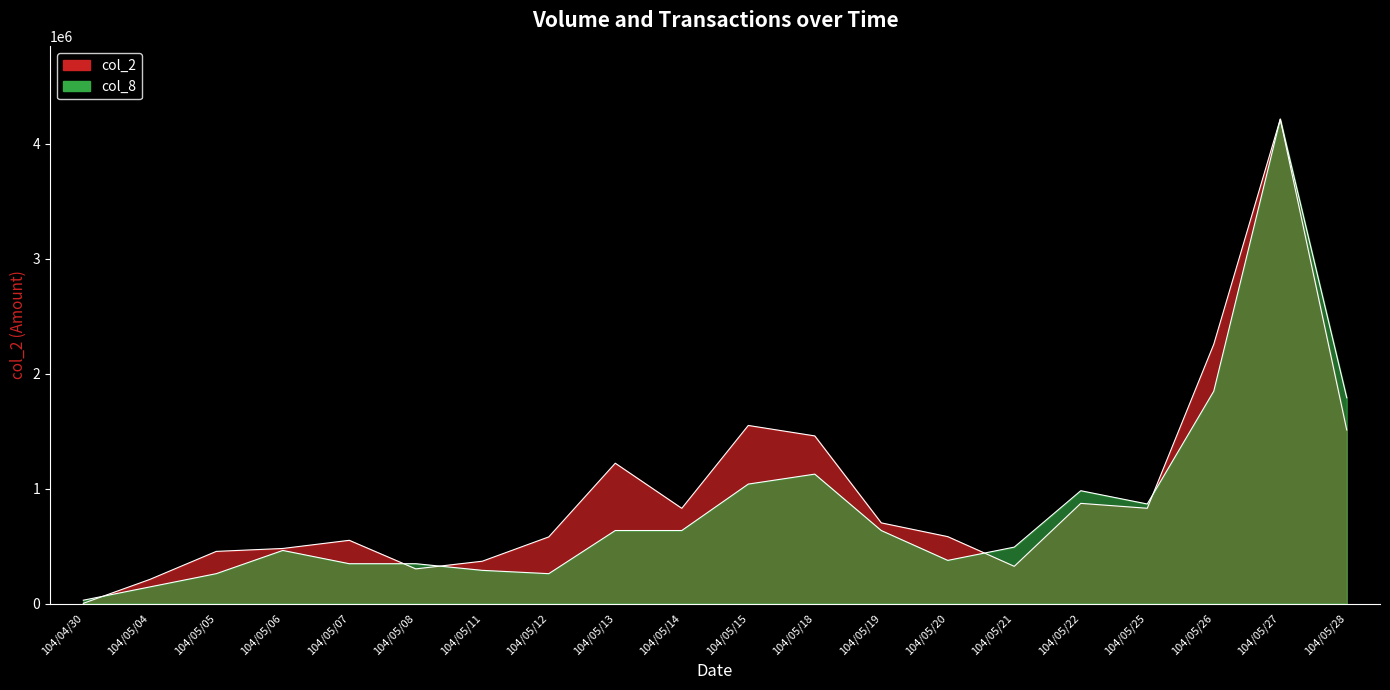

Reading left to right, what are all the values shown in this chart?

col_2: 104/04/30=1780.0	104/05/04=209660.0	104/05/05=453570.0	104/05/06=478940.0	104/05/07=549880.0	104/05/08=301360.0	104/05/11=368000.0	104/05/12=579680.0	104/05/13=1220570.0	104/05/14=828190.0	104/05/15=1549090.0	104/05/18=1458110.0	104/05/19=701670.0	104/05/20=581870.0	104/05/21=323660.0	104/05/22=871290.0	104/05/25=828660.0	104/05/26=2255050.0	104/05/27=4213950.0	104/05/28=1509600.0
col_8: 104/04/30=28862.7	104/05/04=144313.4	104/05/05=259764.0	104/05/06=461802.7	104/05/07=346352.1	104/05/08=346352.1	104/05/11=288626.7	104/05/12=259764.0	104/05/13=634978.8	104/05/14=634978.8	104/05/15=1039056.2	104/05/18=1125644.2	104/05/19=634978.8	104/05/20=375214.7	104/05/21=490665.4	104/05/22=981330.8	104/05/25=865880.1	104/05/26=1847211.0	104/05/27=4213950.0	104/05/28=1789485.6